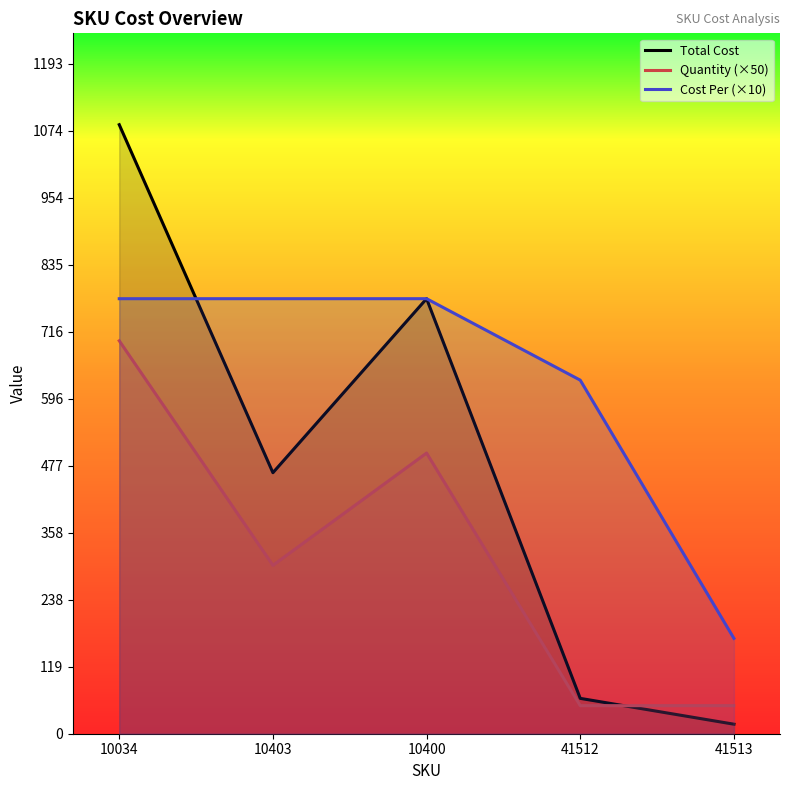

What is the greatest value displayed?

1085.0